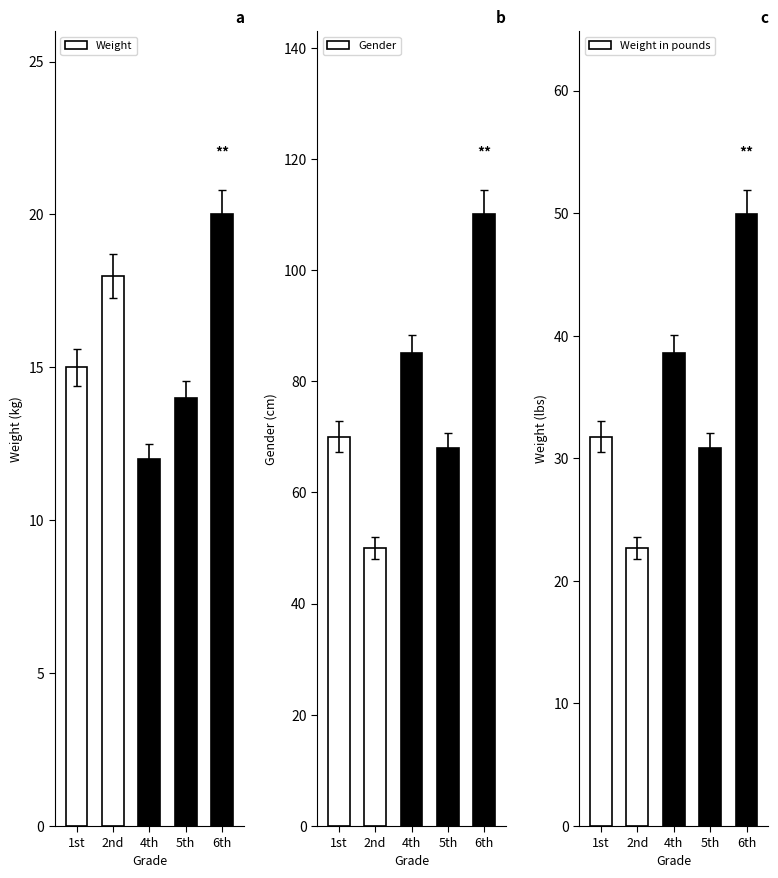

What is the sum of all Gender values?

383